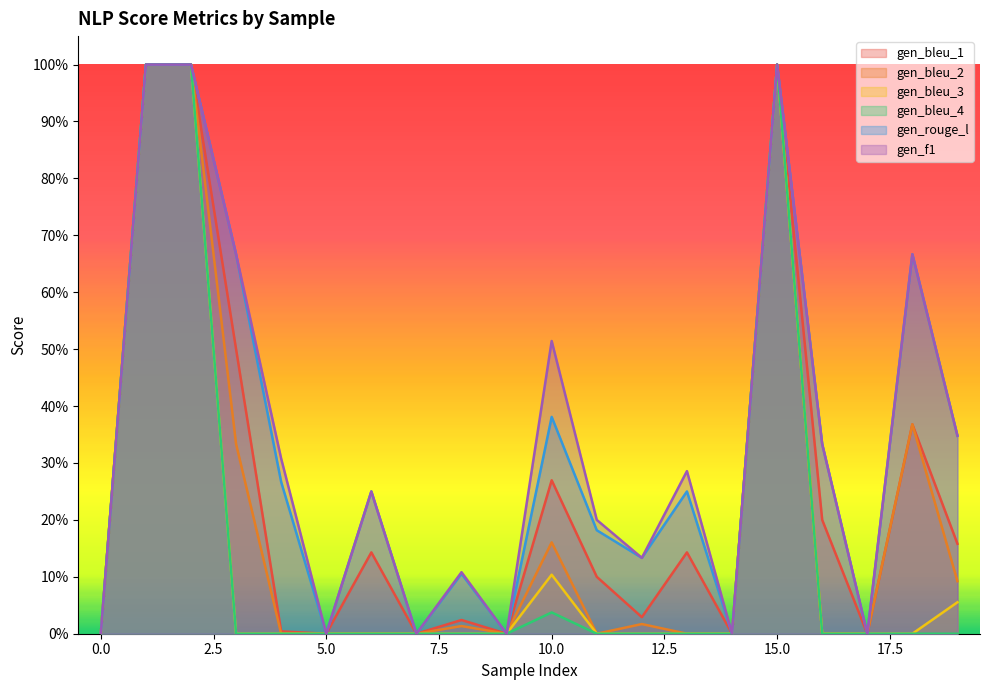

Reading left to right, transcribe all the data shown in this chart.

gen_bleu_1: 0=0.0	1=1.0	2=1.0	3=0.5	4=0.0	5=0.0	6=0.1	7=0.0	8=0.0	9=0.0	10=0.3	11=0.1	12=0.0	13=0.1	14=0.0	15=1.0	16=0.2	17=0.0	18=0.4	19=0.2
gen_bleu_2: 0=0.0	1=1.0	2=1.0	3=0.3	4=0.0	5=0.0	6=0.0	7=0.0	8=0.0	9=0.0	10=0.2	11=0.0	12=0.0	13=0.0	14=0.0	15=1.0	16=0.0	17=0.0	18=0.4	19=0.1
gen_bleu_3: 0=0.0	1=1.0	2=1.0	3=0.0	4=0.0	5=0.0	6=0.0	7=0.0	8=0.0	9=0.0	10=0.1	11=0.0	12=0.0	13=0.0	14=0.0	15=1.0	16=0.0	17=0.0	18=0.0	19=0.1
gen_bleu_4: 0=0.0	1=1.0	2=1.0	3=0.0	4=0.0	5=0.0	6=0.0	7=0.0	8=0.0	9=0.0	10=0.0	11=0.0	12=0.0	13=0.0	14=0.0	15=1.0	16=0.0	17=0.0	18=0.0	19=0.0
gen_rouge_l: 0=0.0	1=1.0	2=1.0	3=0.7	4=0.3	5=0.0	6=0.2	7=0.0	8=0.1	9=0.0	10=0.4	11=0.2	12=0.1	13=0.2	14=0.0	15=1.0	16=0.3	17=0.0	18=0.7	19=0.3
gen_f1: 0=0.0	1=1.0	2=1.0	3=0.7	4=0.3	5=0.0	6=0.2	7=0.0	8=0.1	9=0.0	10=0.5	11=0.2	12=0.1	13=0.3	14=0.0	15=1.0	16=0.3	17=0.0	18=0.7	19=0.3